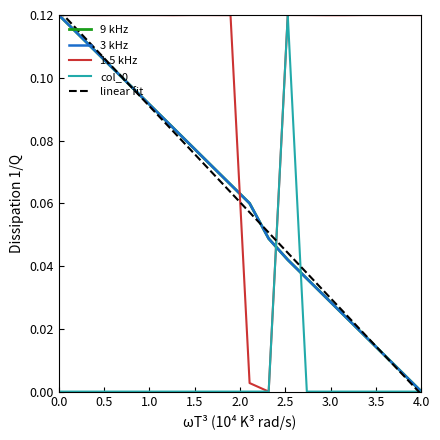

Is it true that 9 kHz equals 0.0 at 4.0?

True